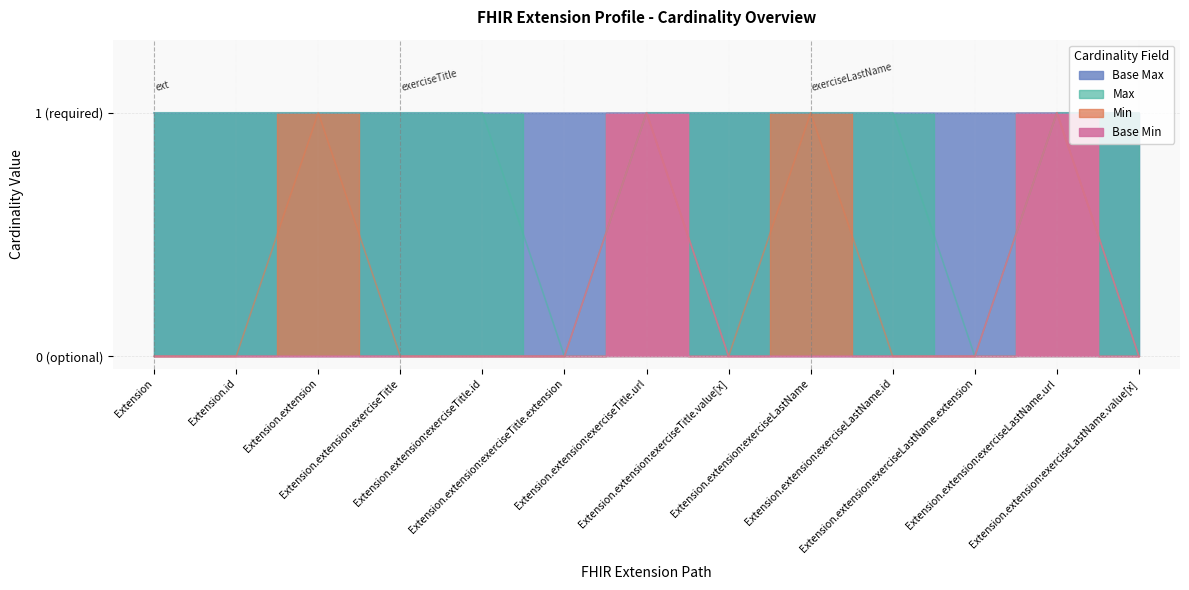

How many data points does each series have?

13